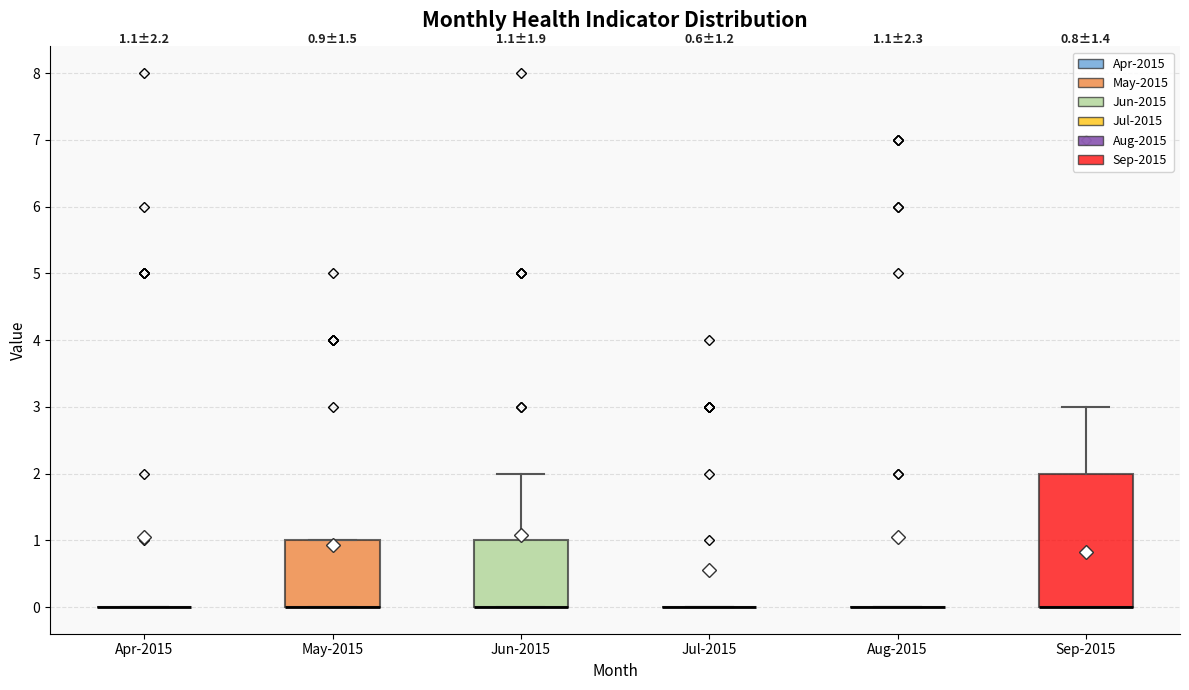

Which box is the tallest, from its lower edge to its upper edge?

Sep-2015